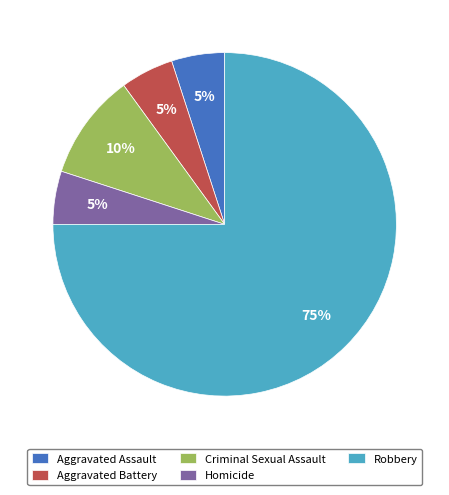

What percentage is the Criminal Sexual Assault slice, to the nearest percent?

10%